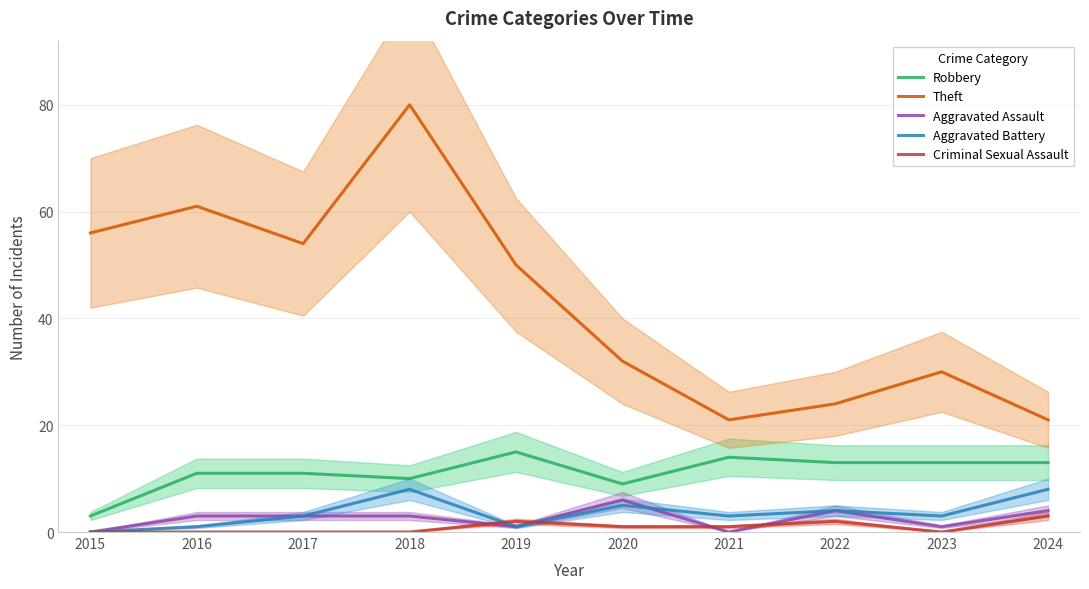

At which label does Aggravated Battery reach its minimum?

2015